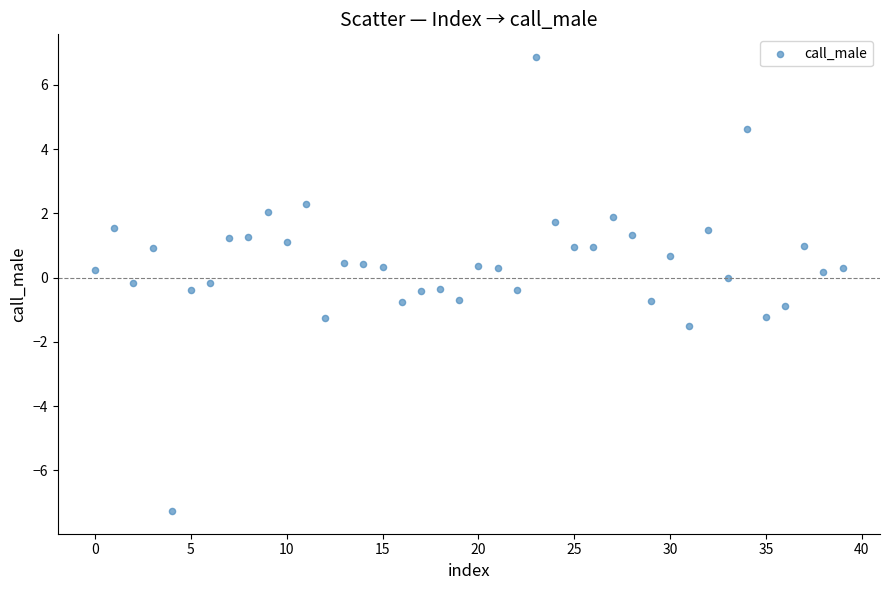

What is the range of Y values (max minus min)?

14.1